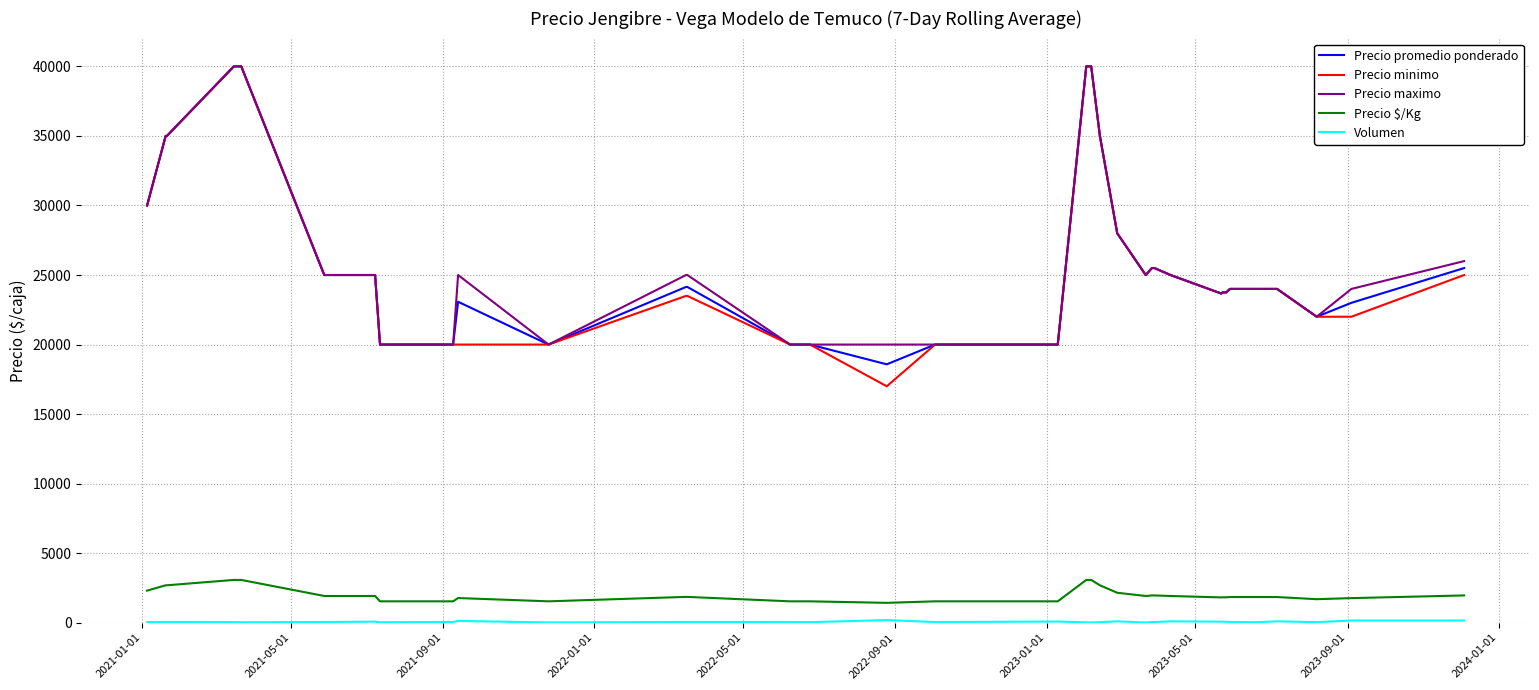

True or false: Precio promedio ponderado and Precio $/Kg cross at least once.

False